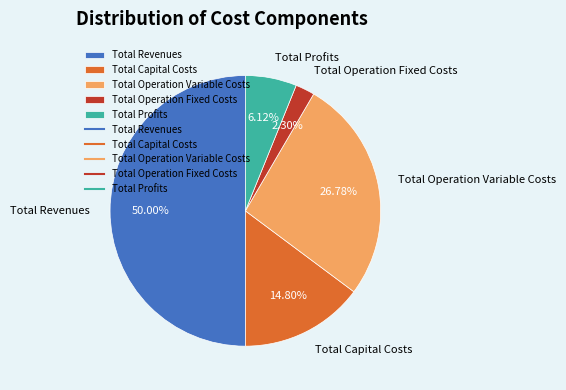

Is it true that Total Revenues is 50% of the pie?

True